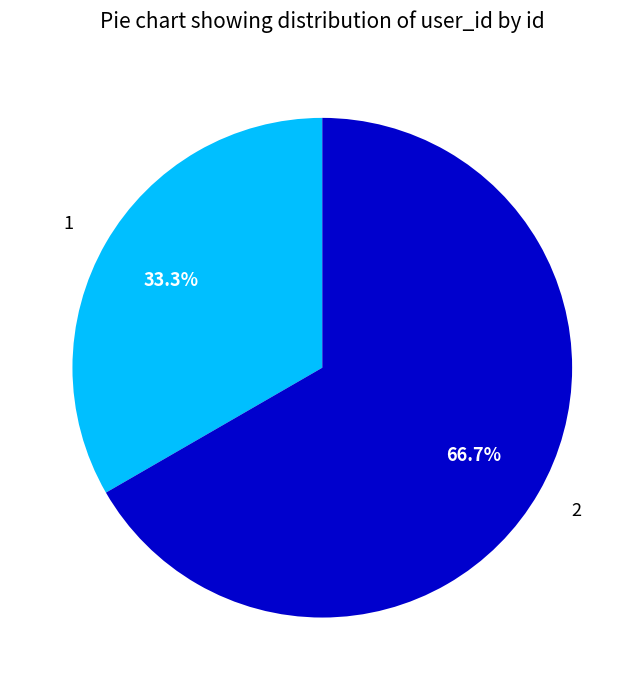

What is the ratio of the value at 2 to the value at 1?

2.0